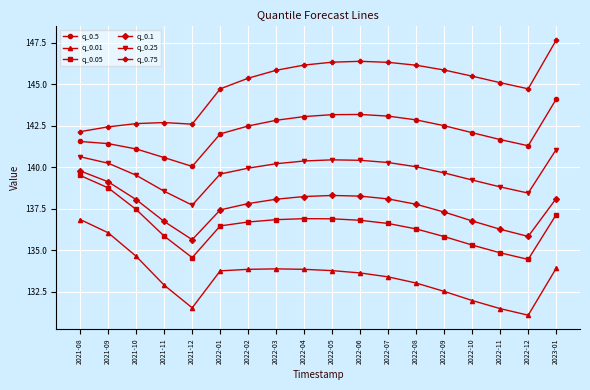

Between 2022-01 and 2022-10, which series saw the biggest shift?

q_0.01